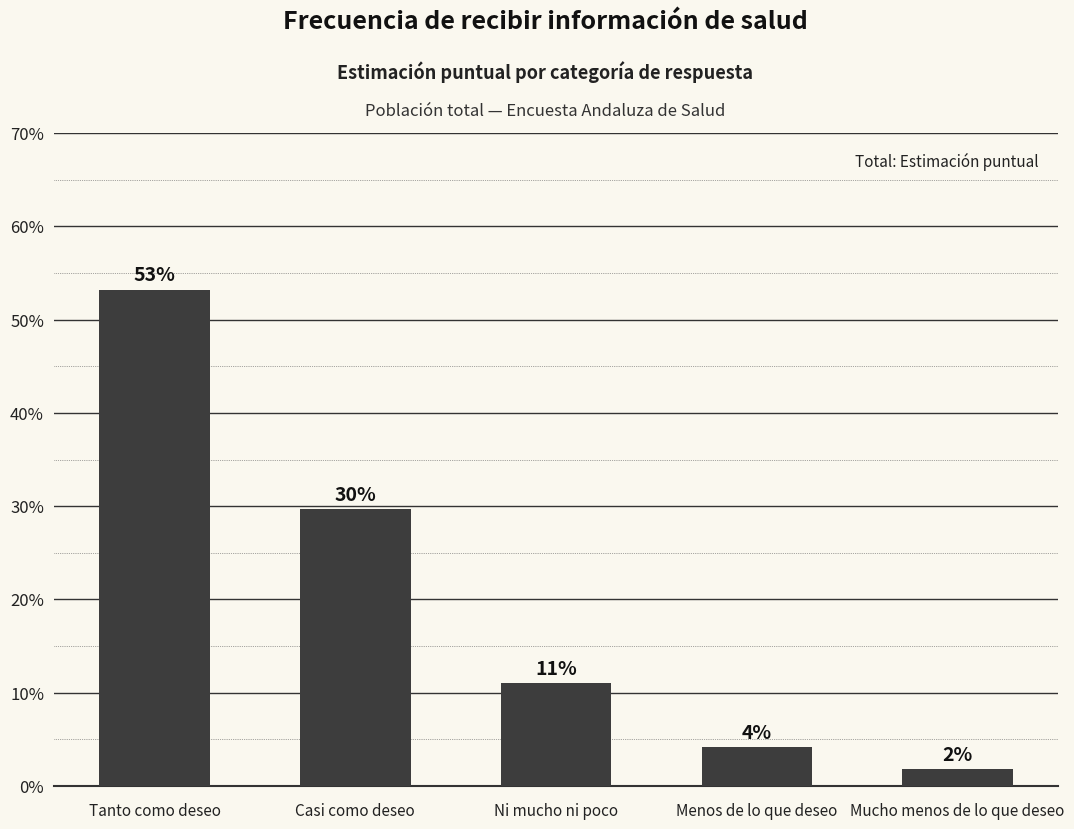

Does the chart contain any negative values?

No